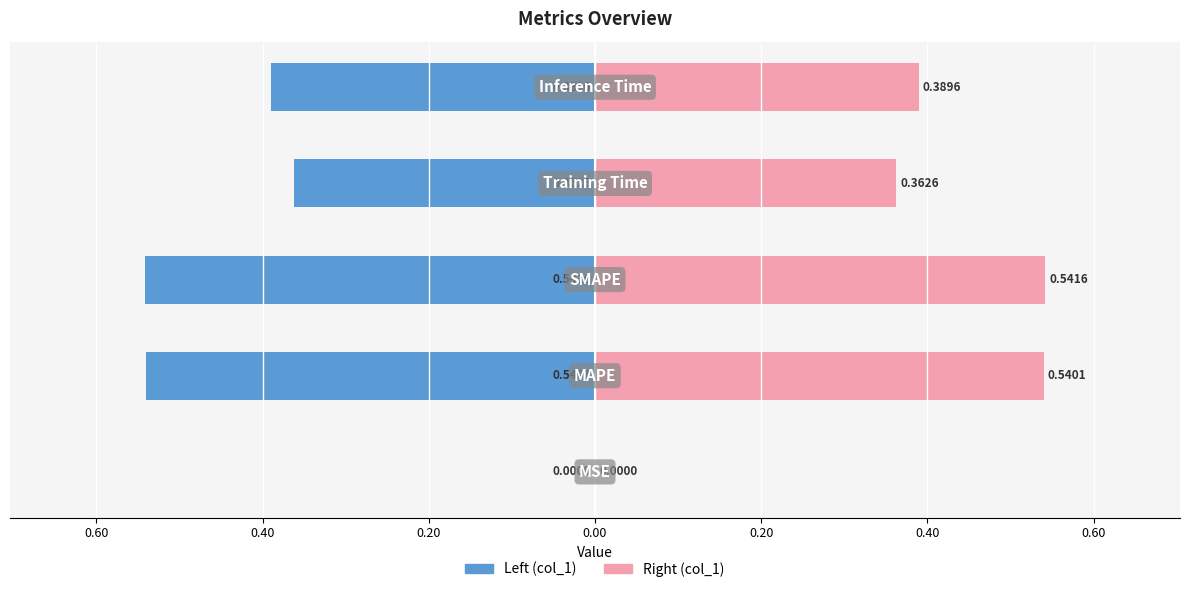

What is the maximum value for col_1 (right)?

0.5